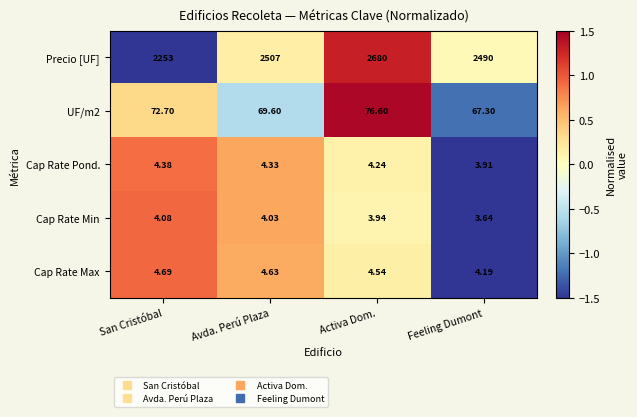

Which series has the largest range (max minus min)?

Precio [UF]